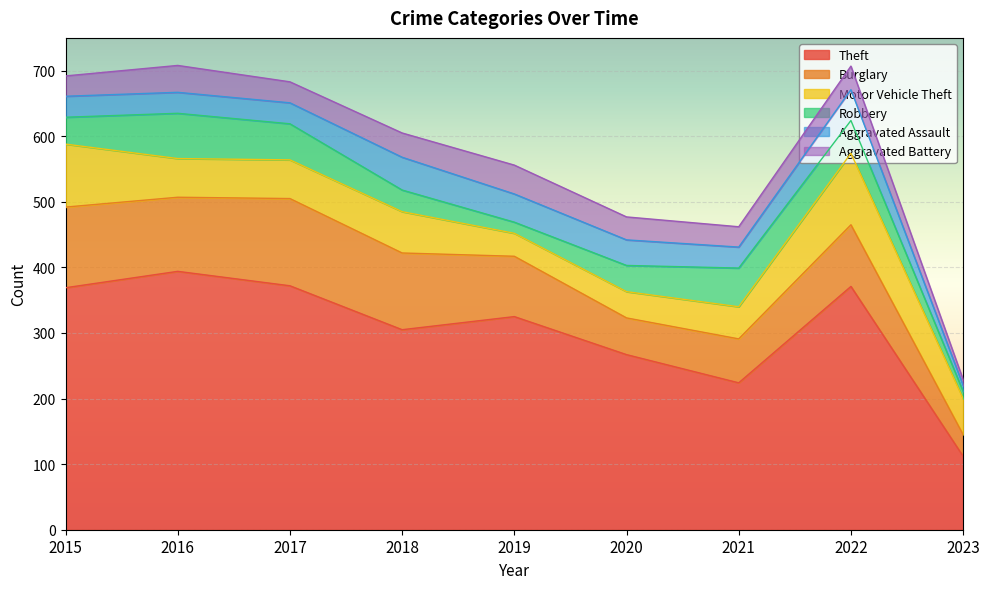

The value of Robbery at 2015 is 41. True or false?

True